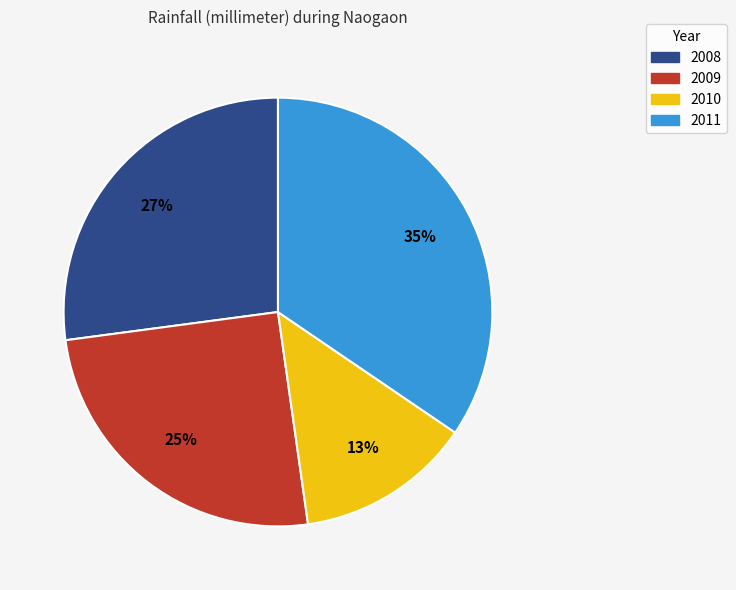

Count the number of slices in the pie.

4